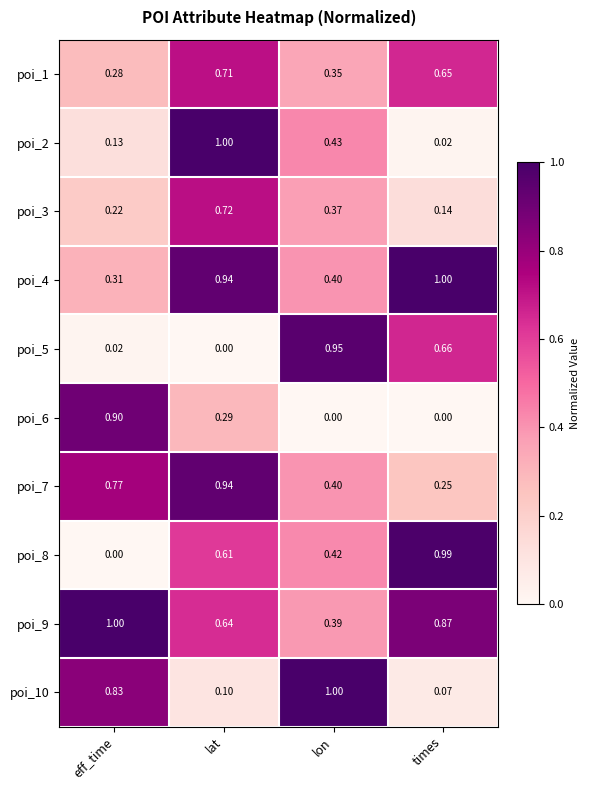

Is the value of poi_8 at times greater than the value of poi_9 at lat?

Yes